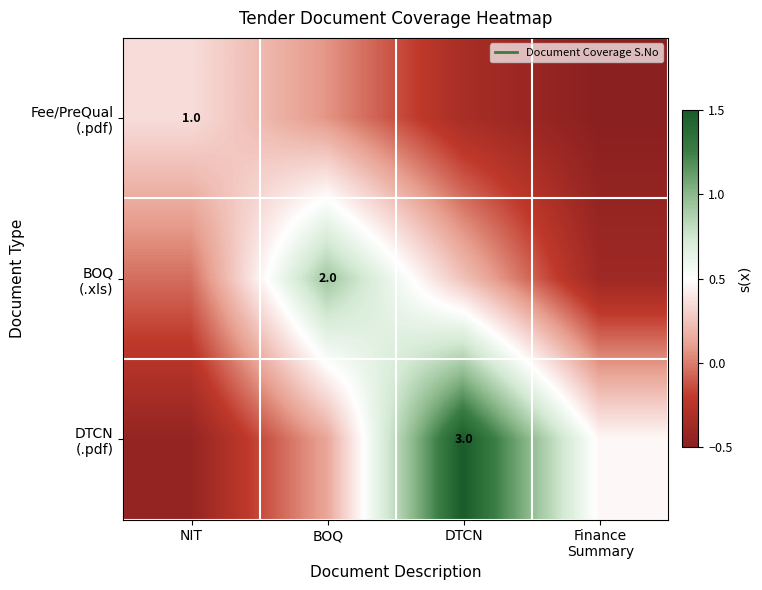

At which label does DTCN (.pdf) reach its minimum?

NIT